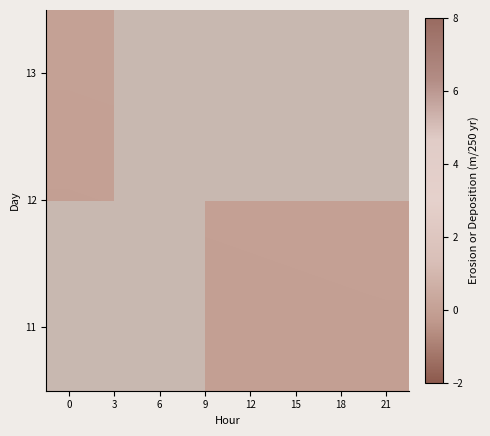

List the labels in order of 13 value, largest first.

3, 6, 9, 12, 15, 18, 21, 0